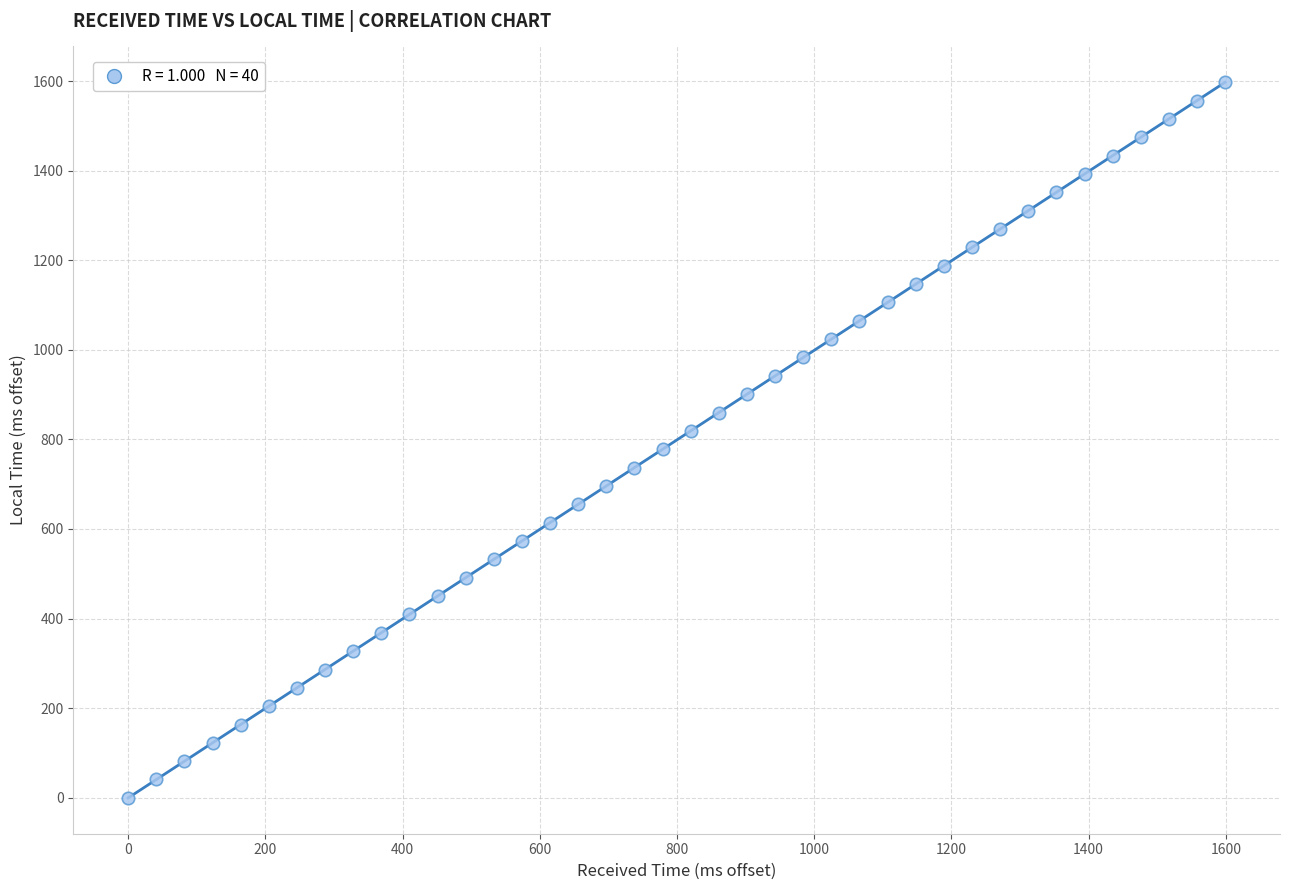

What is the range of Y values (max minus min)?

1598